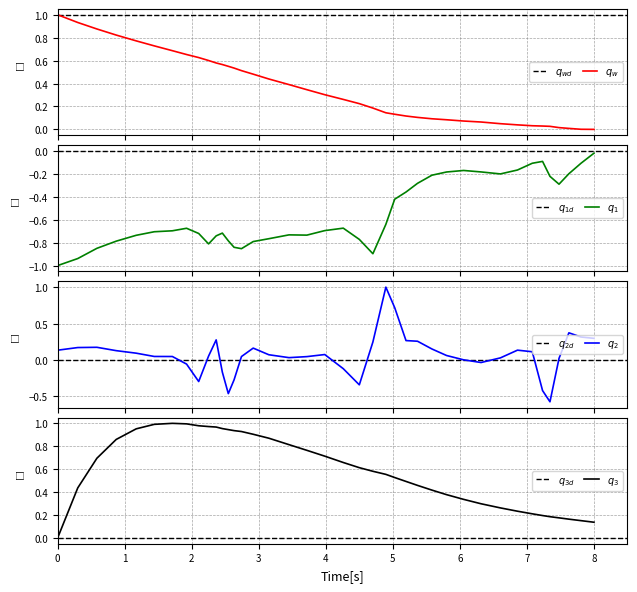

What is the maximum value shown in the chart?

1.0